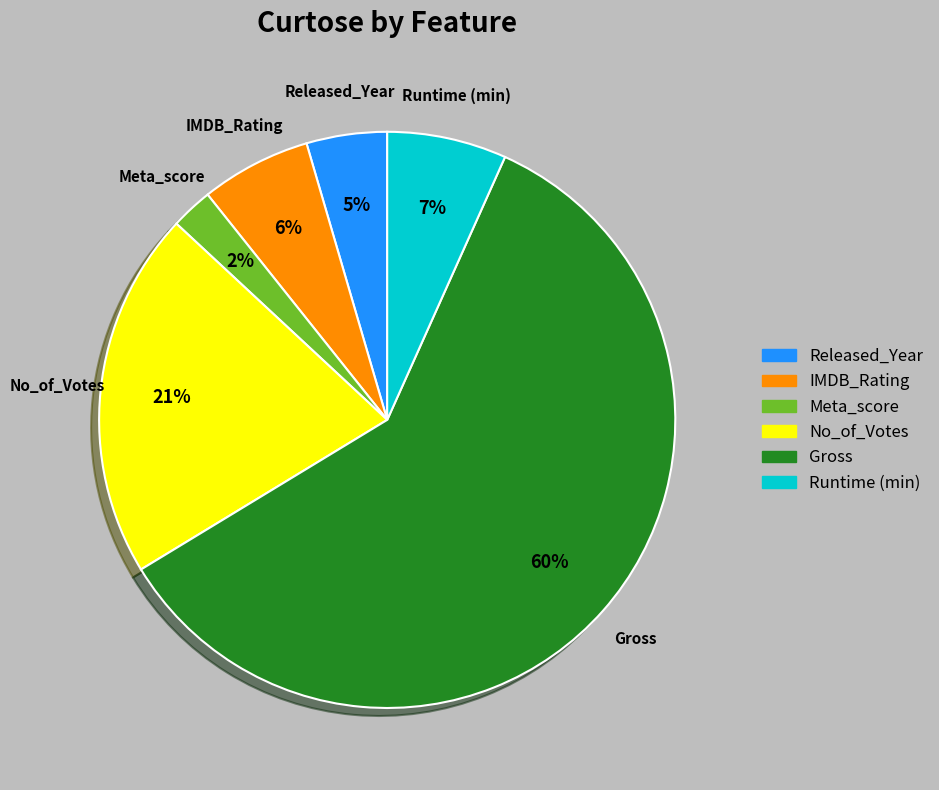

To the nearest percent, what percentage of the pie is Meta_score?

2%